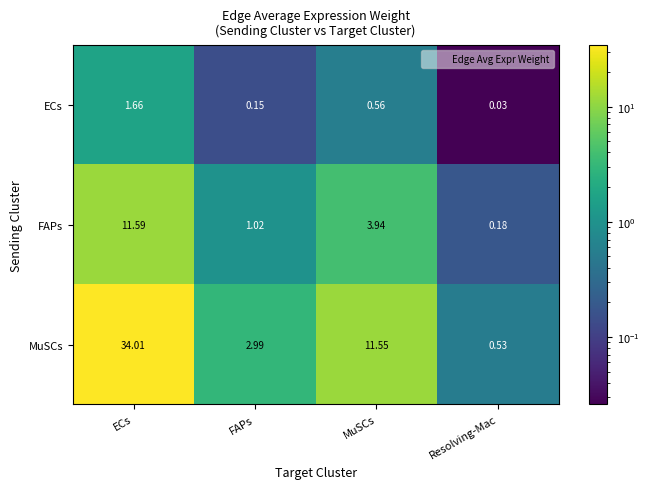

Rank the series at ECs from lowest to highest value.

ECs, FAPs, MuSCs